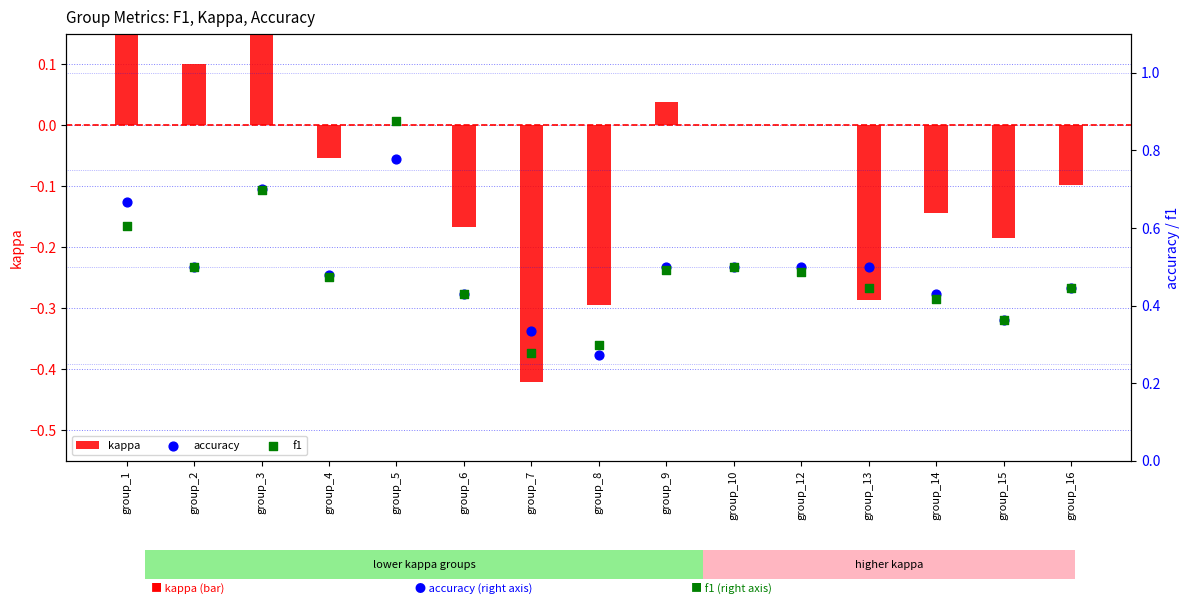

What are all the series names shown in the legend?

kappa, accuracy, f1